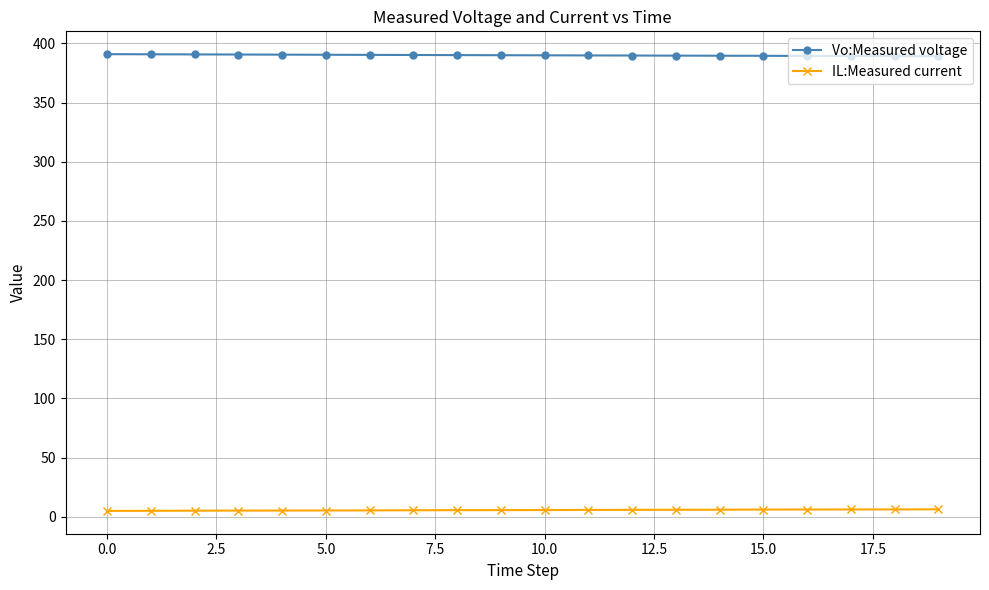

What is the greatest value displayed?

390.9